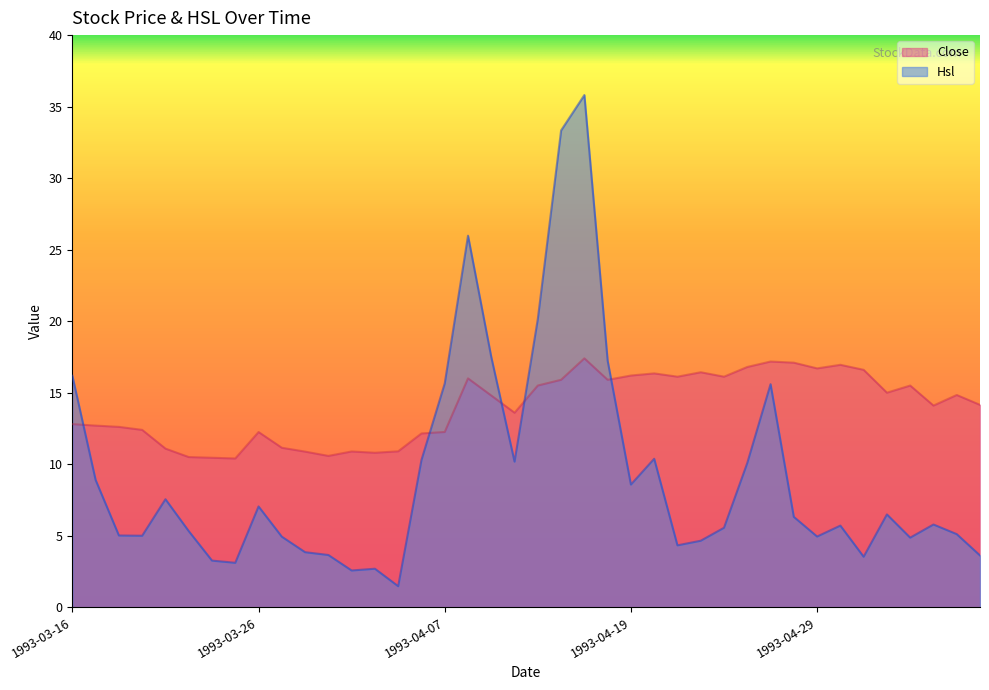

What is the sum of the Close values at 1993-04-29 and 1993-03-26?

28.9